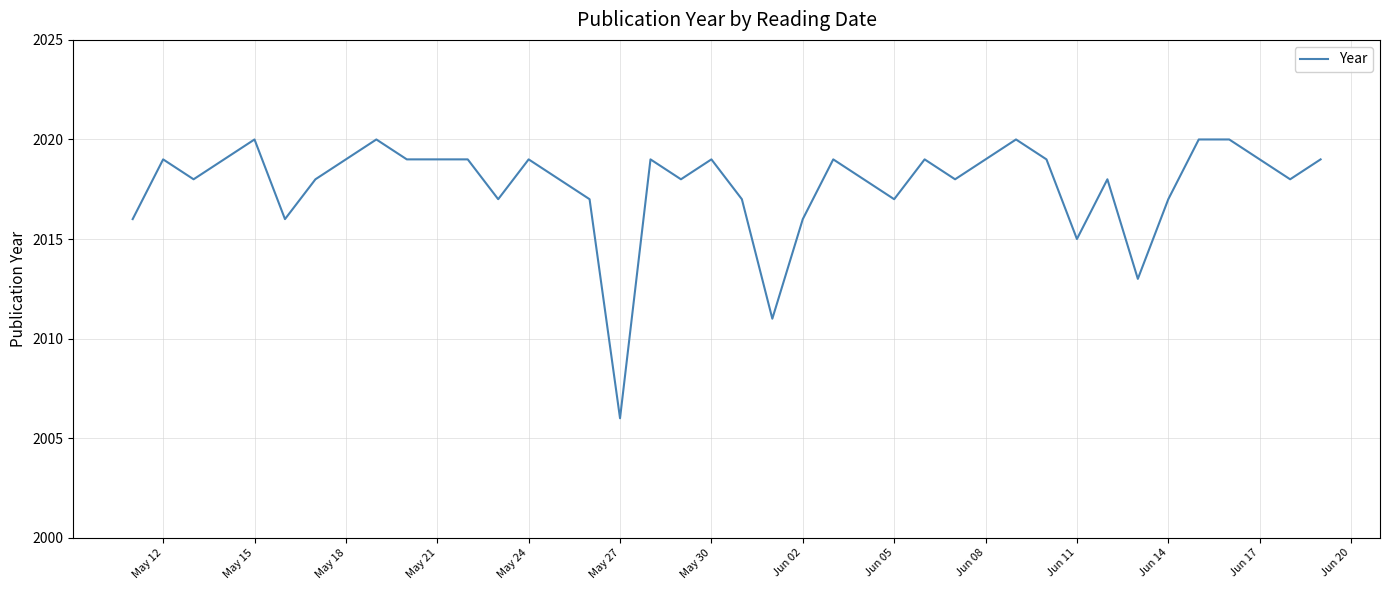

What is the greatest value displayed?

2020